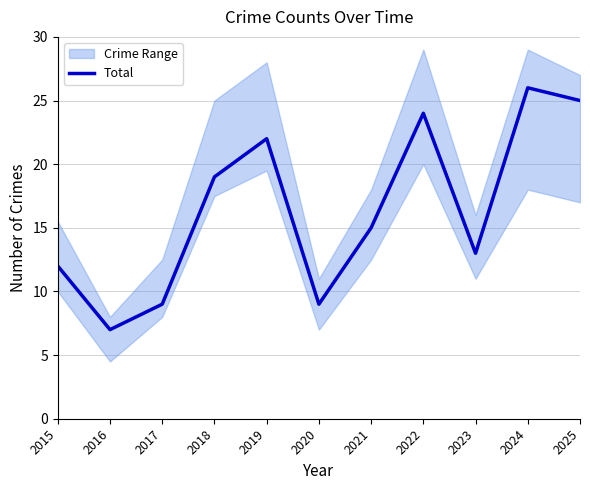

Where is Total nearest to the value 16?

2021